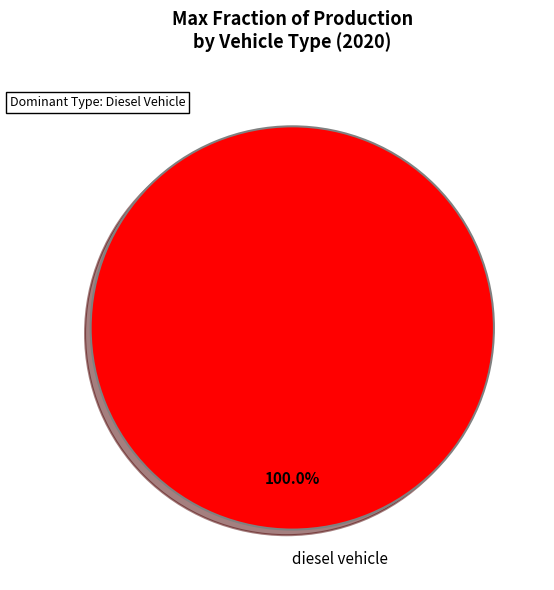

Rank the categories by value from highest to lowest.

diesel vehicle